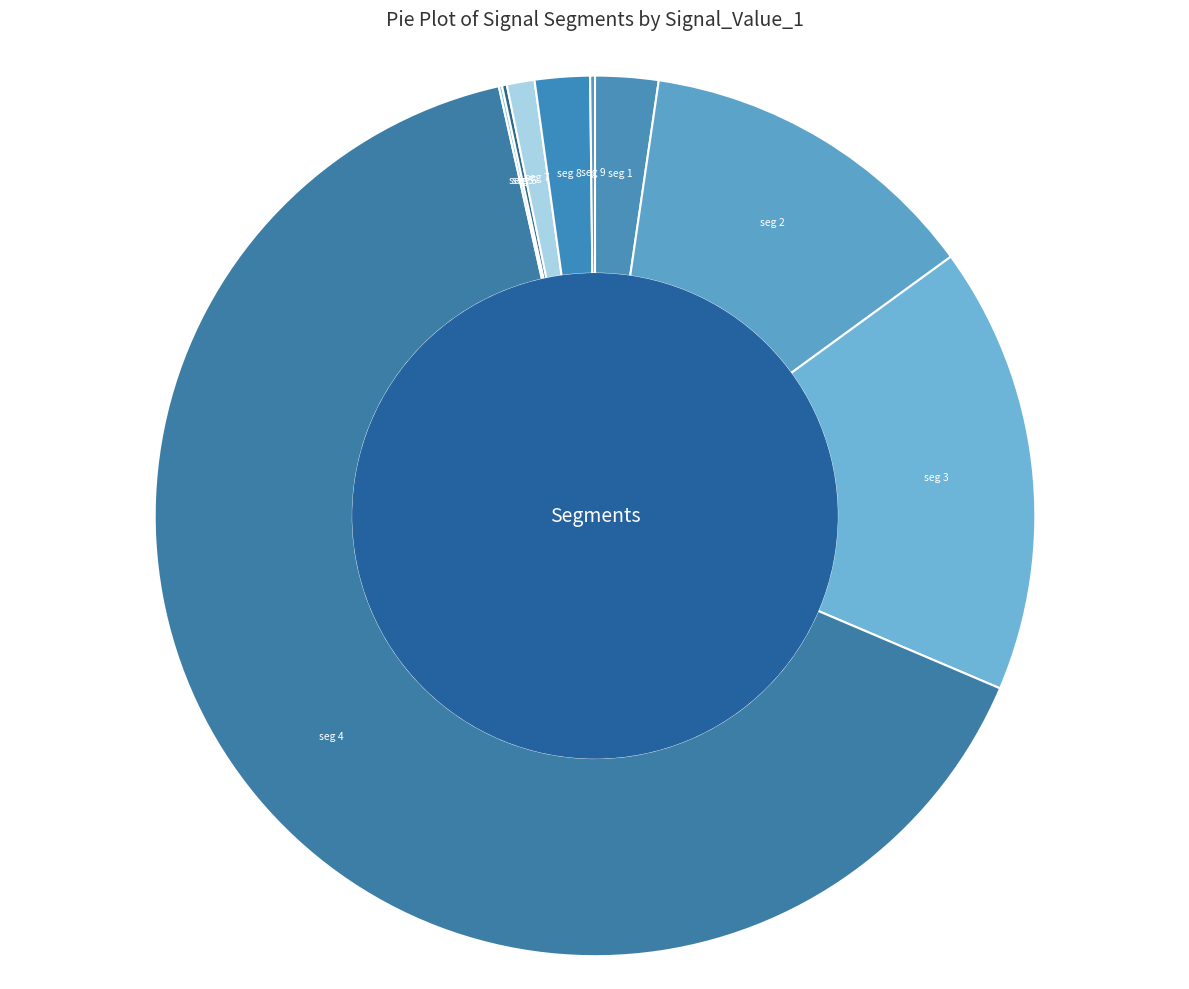

What is the smallest slice in the pie chart?

signal segment 5